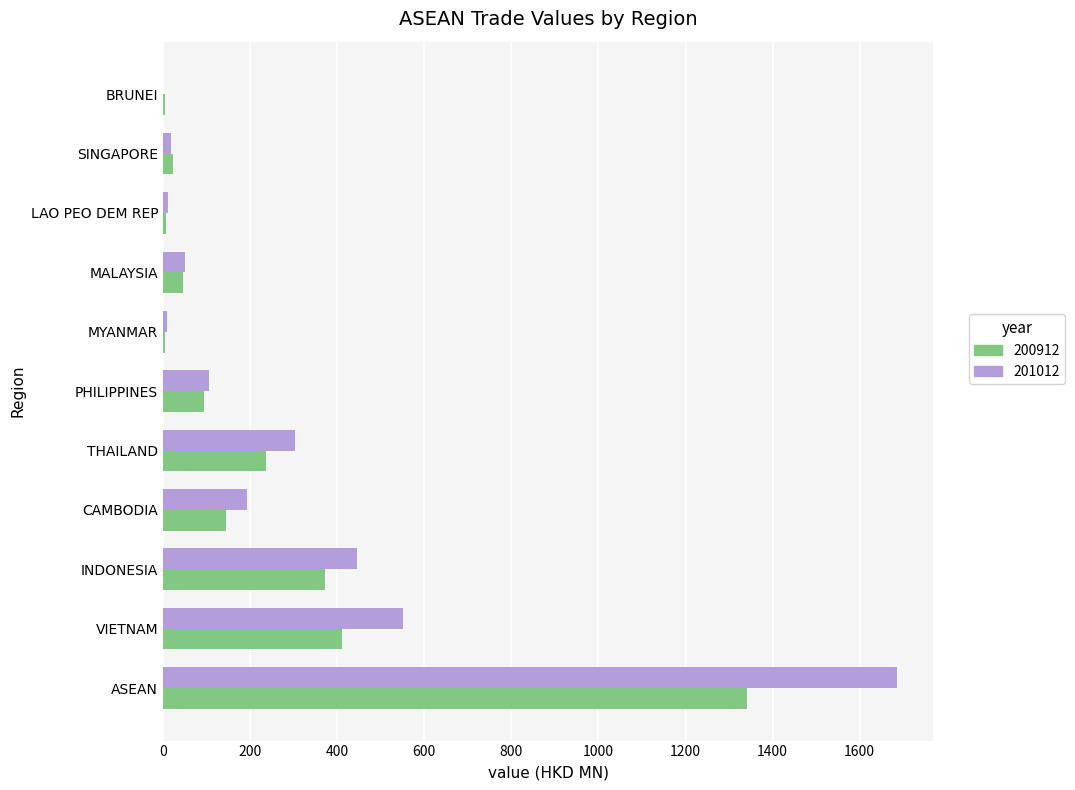

Which series changed the most between INDONESIA and THAILAND?

201012